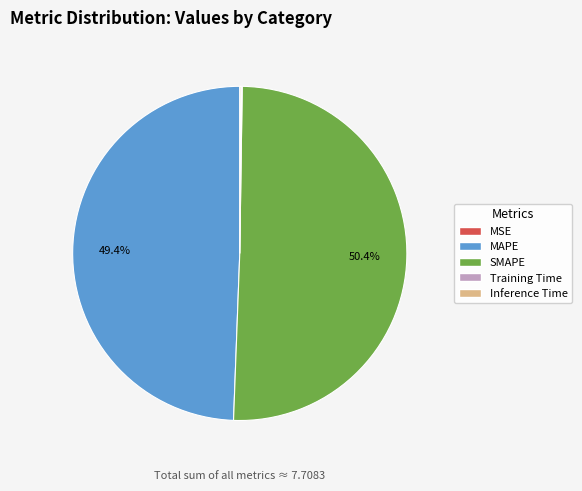

Is it true that MAPE is 42% of the pie?

False